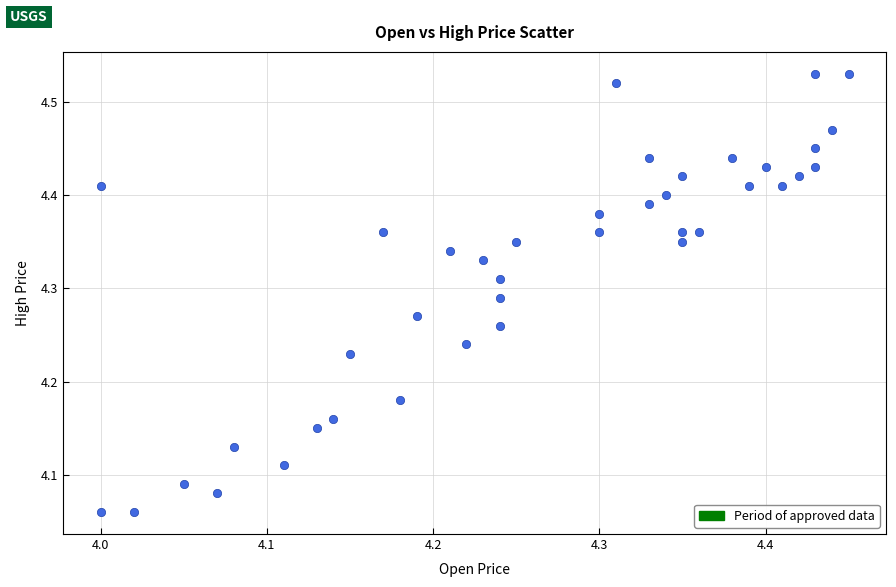

What is the range of Y values (max minus min)?

0.5